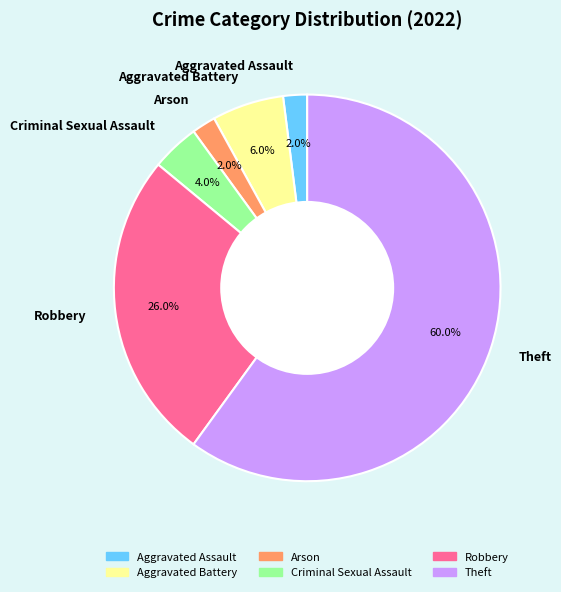

True or false: Aggravated Battery accounts for 1% of the total.

False